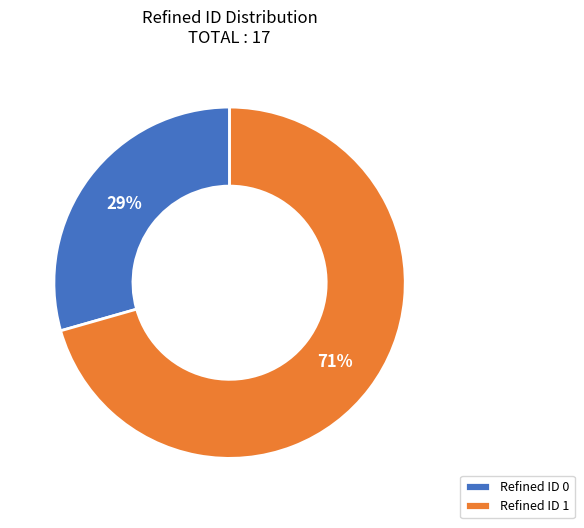

To the nearest percent, what is the combined percentage of Refined ID 0 and Refined ID 1?

100%